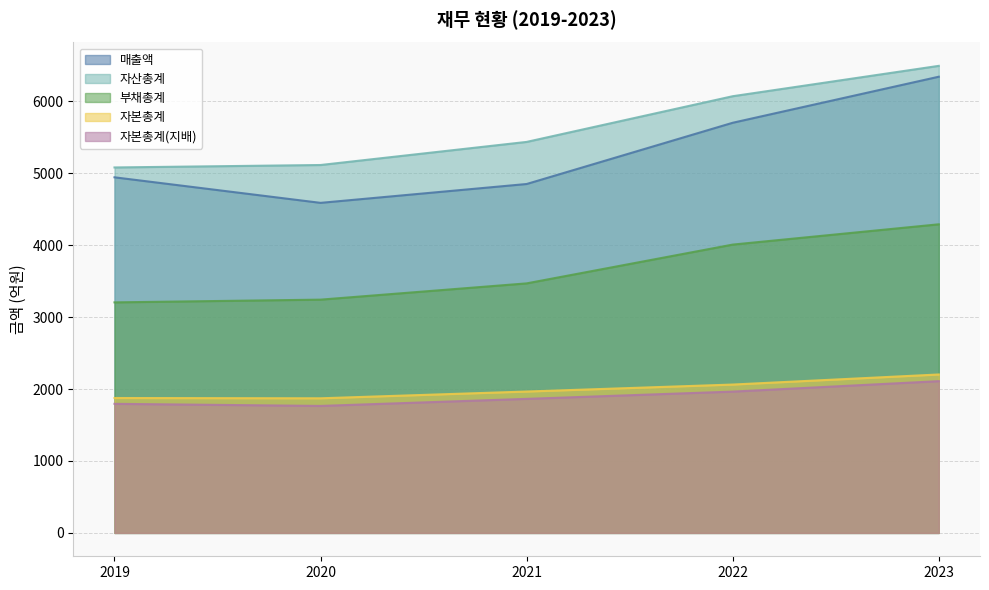

Reading left to right, extract all data points from this chart.

매출액: 2019=4942	2020=4587	2021=4849	2022=5700	2023=6340
자산총계: 2019=5079	2020=5113	2021=5434	2022=6069	2023=6491
부채총계: 2019=3204	2020=3242	2021=3468	2022=4007	2023=4289
자본총계: 2019=1875	2020=1871	2021=1965	2022=2062	2023=2202
자본총계(지배): 2019=1794	2020=1765	2021=1863	2022=1964	2023=2109